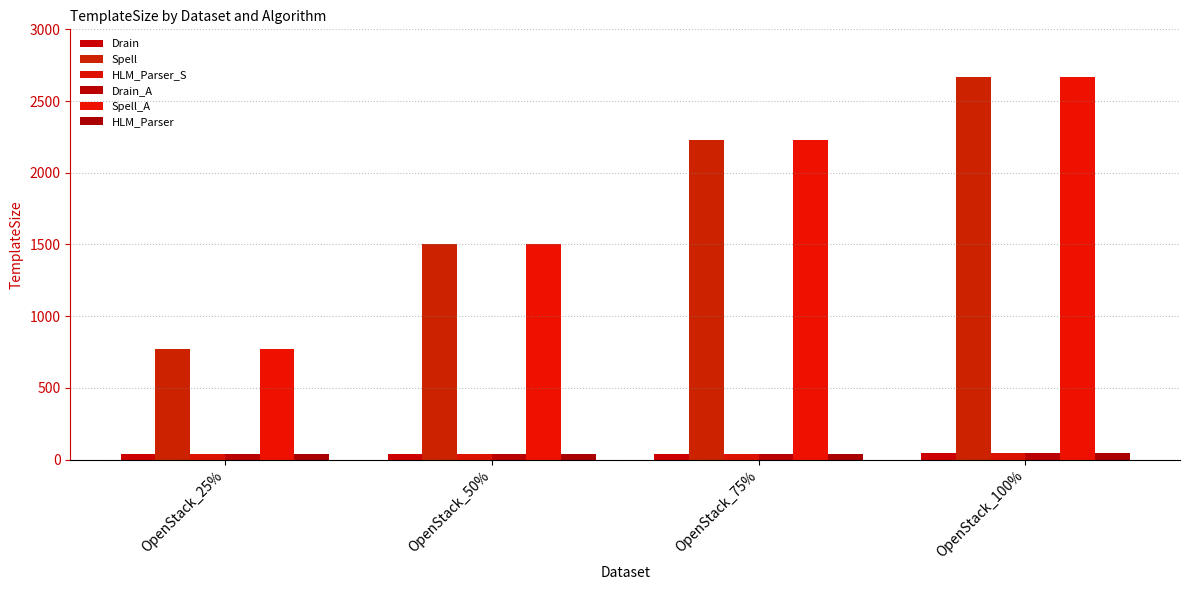

True or false: HLM_Parser_S has a value of 63 at OpenStack_25%.

False